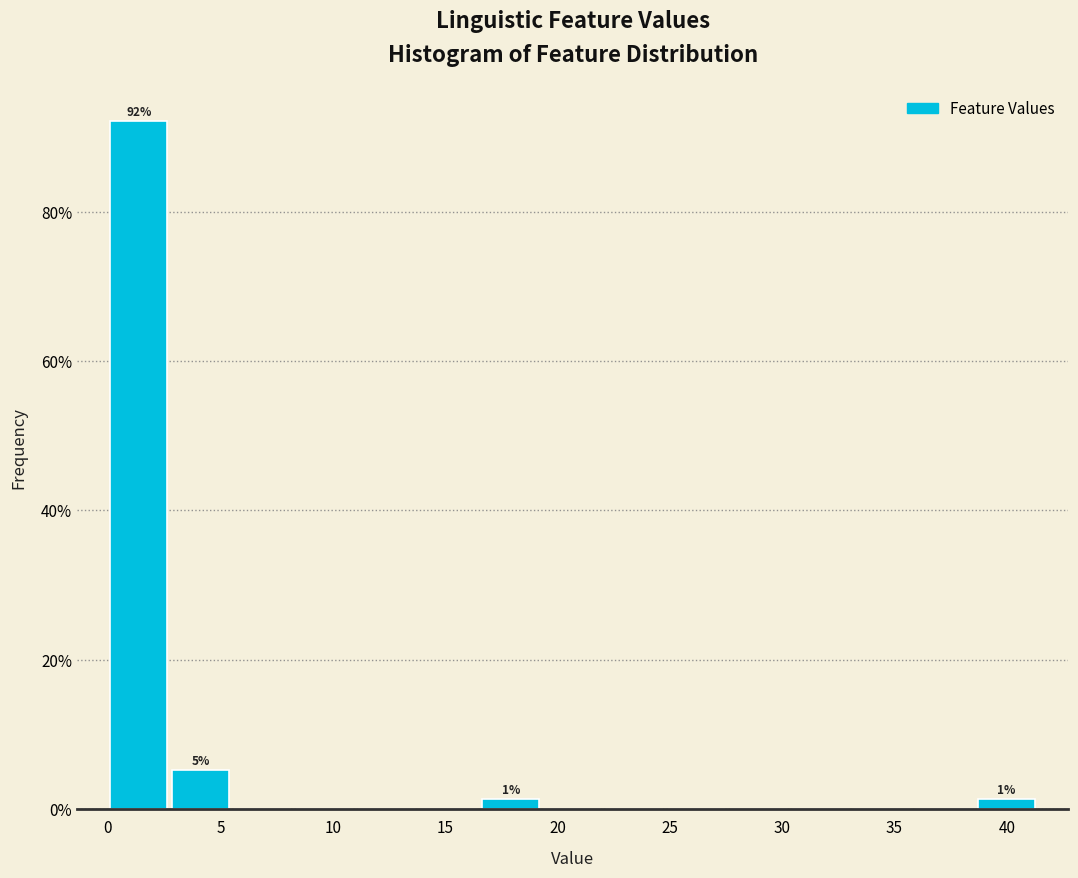

Which range on the x-axis has the tallest bar?

0.0 to 3.0